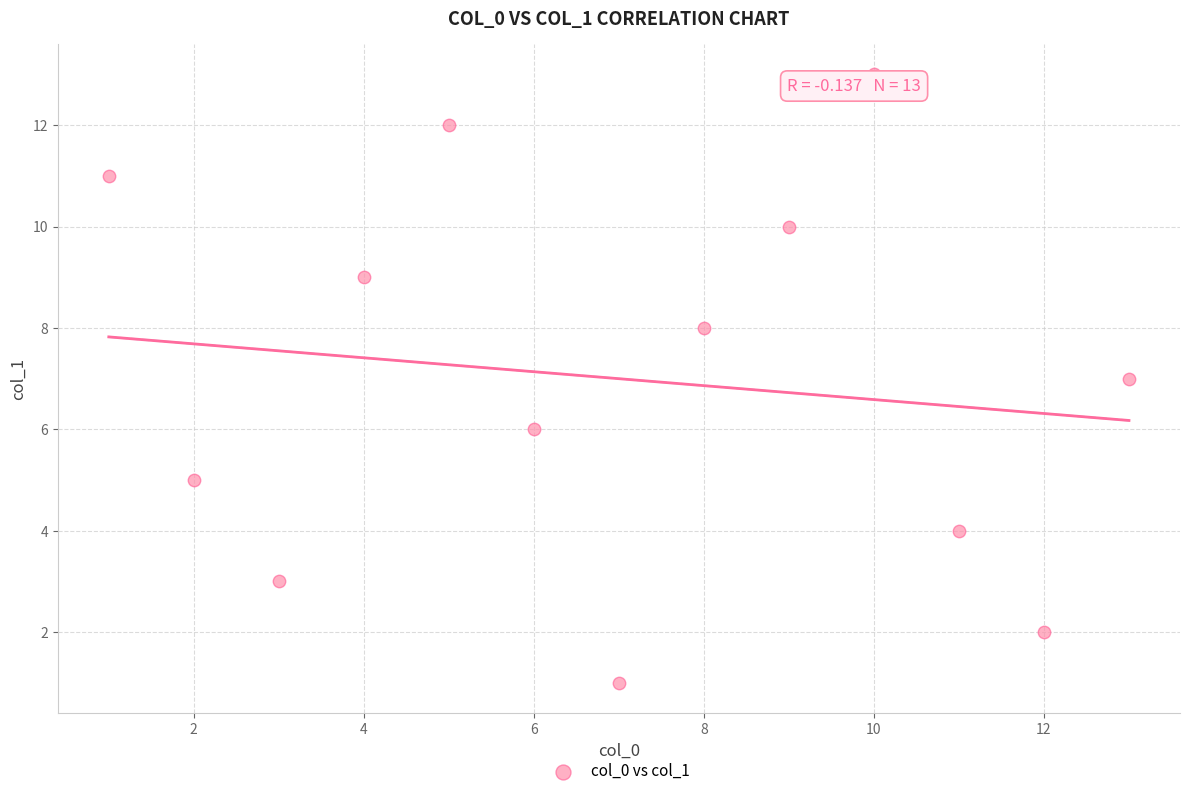

What is the range of Y values (max minus min)?

12